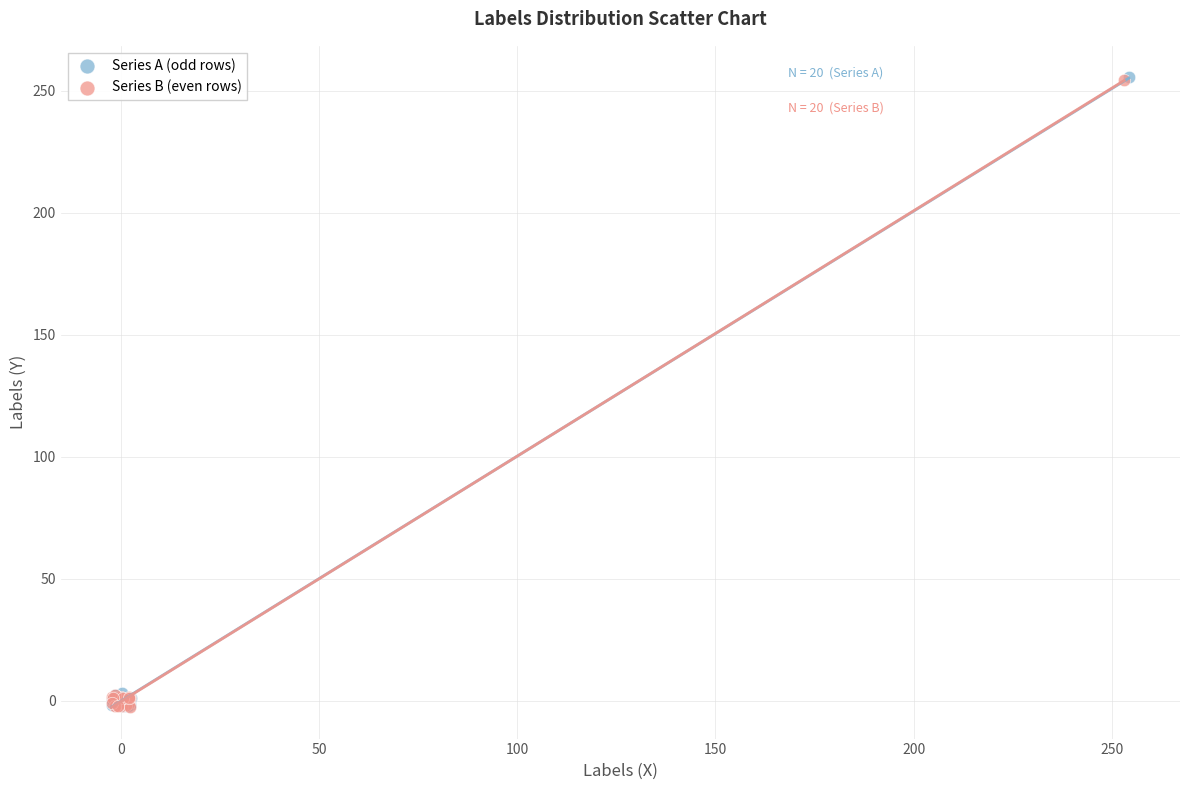

What are all the series names shown in the legend?

Series A (odd rows), Series B (even rows)